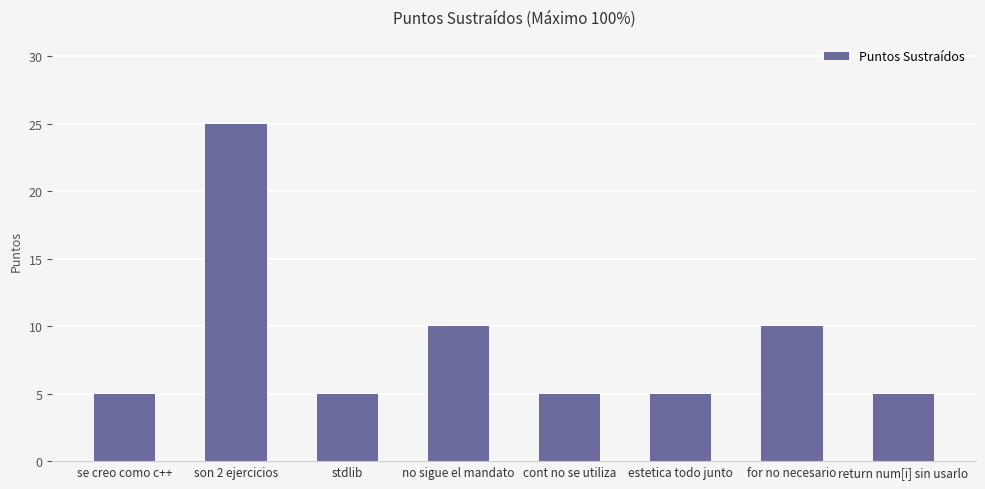

What is the smallest value displayed?

5